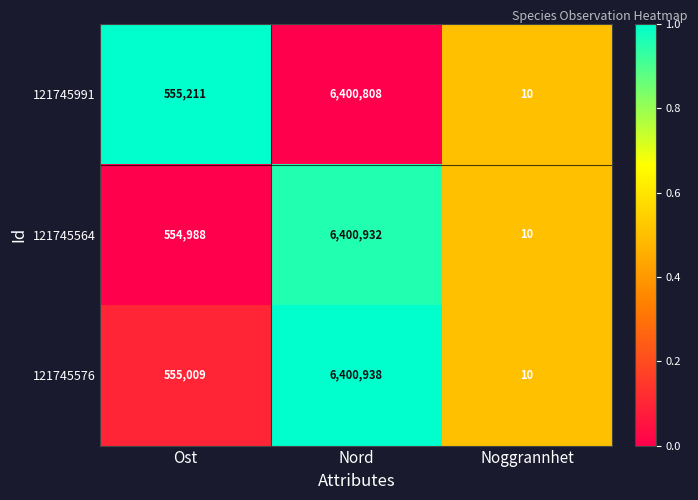

What is the total value across all series at Nord?

19202678